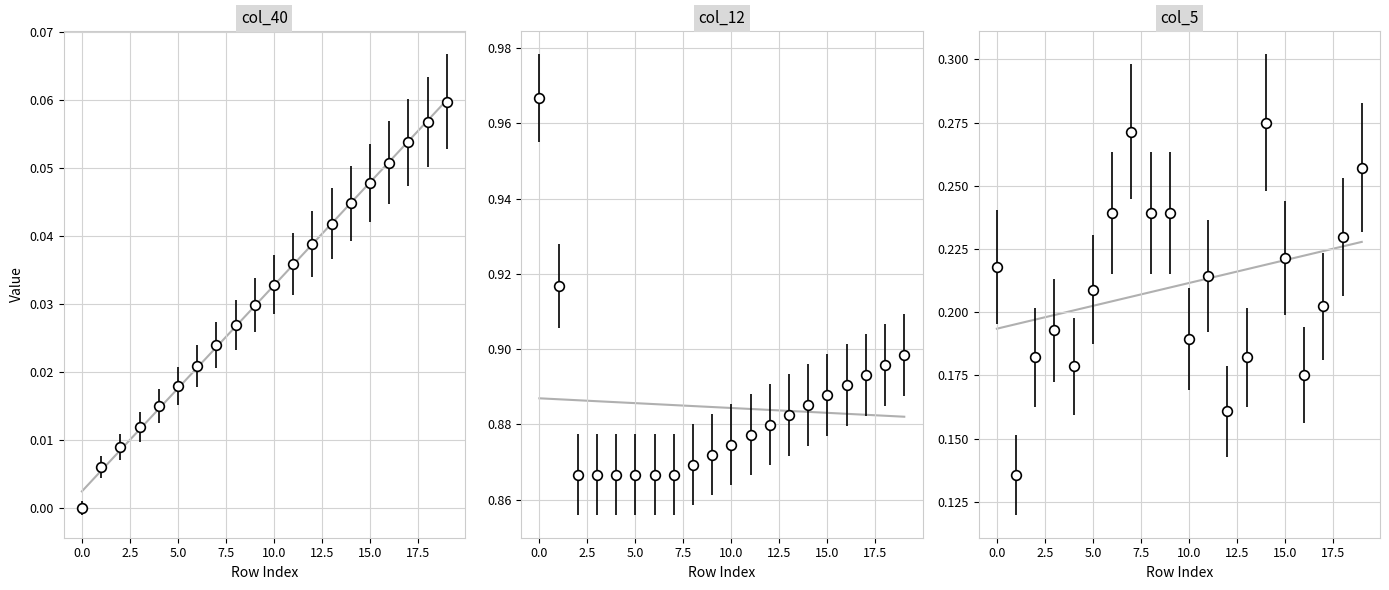

Reading left to right, transcribe all the data shown in this chart.

col_40: 0.0	0.0	0.0	0.0	0.0	0.0	0.0	0.0	0.0	0.0	0.0	0.0	0.0	0.0	0.0	0.0	0.1	0.1	0.1	0.1
col_12: 1.0	0.9	0.9	0.9	0.9	0.9	0.9	0.9	0.9	0.9	0.9	0.9	0.9	0.9	0.9	0.9	0.9	0.9	0.9	0.9
col_5: 0.2	0.1	0.2	0.2	0.2	0.2	0.2	0.3	0.2	0.2	0.2	0.2	0.2	0.2	0.3	0.2	0.2	0.2	0.2	0.3